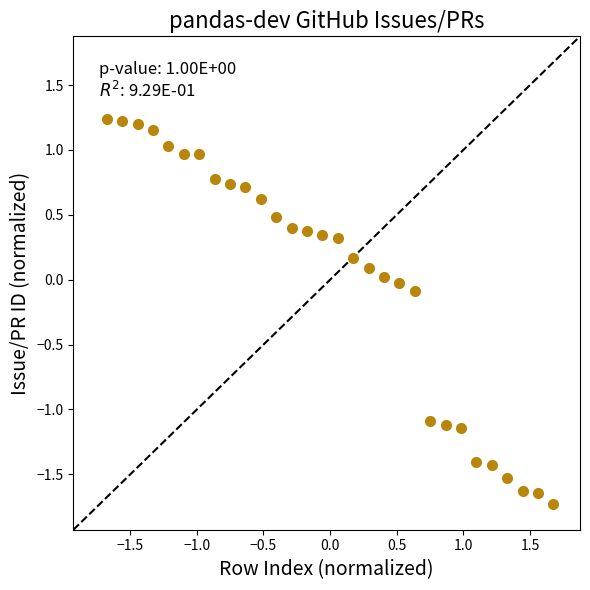

What is the range of X values (max minus min)?

3.4